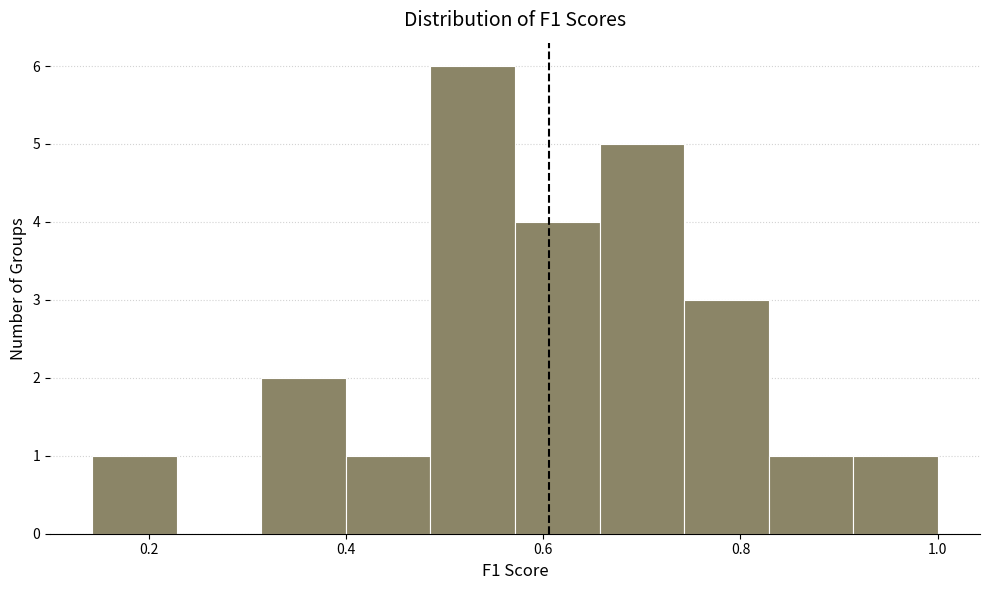

What is the height of the bar covering 0.58 to 0.66 on the x-axis? Neither the bar edges nor the heights are printed on the chart, so give them approximately, as read against the axes.

4